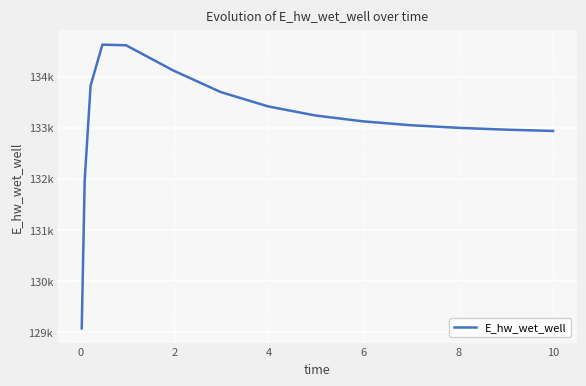

Does the chart have visible grid lines?

Yes